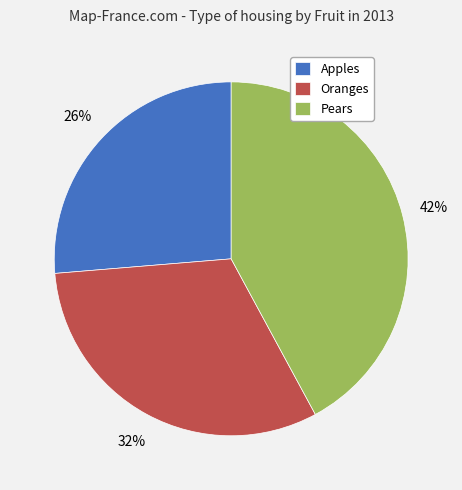

True or false: Apples accounts for 26% of the total.

True